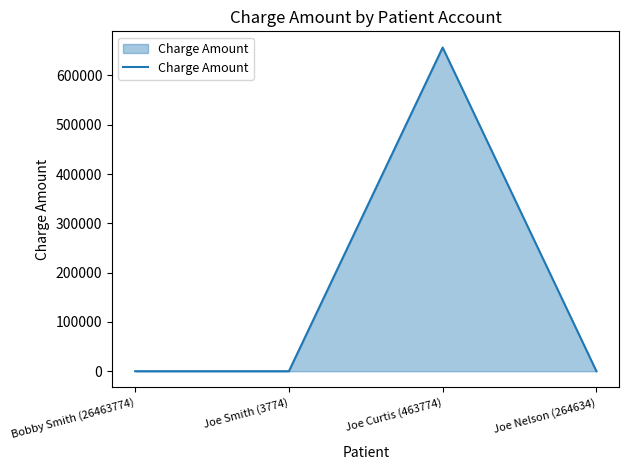

What is the ratio of the value at Bobby Smith (26463774) to the value at Joe Nelson (264634)?

1.0